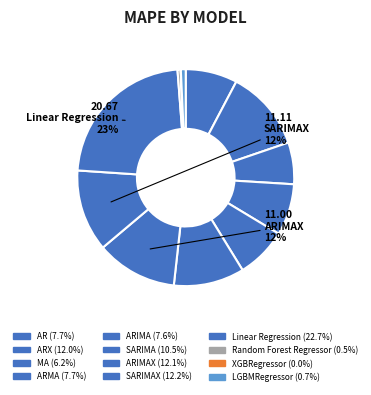

How many slices are in this pie chart?

12